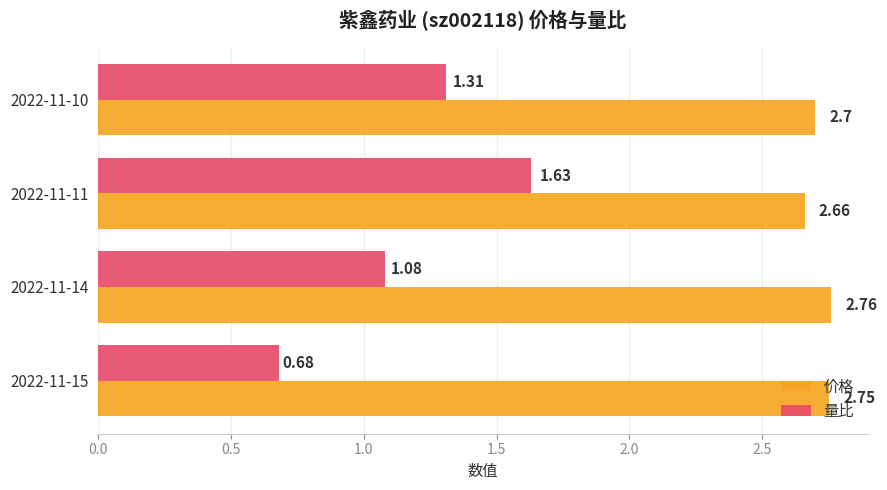

What is the difference between the second highest and minimum values in the 价格 series?

0.1